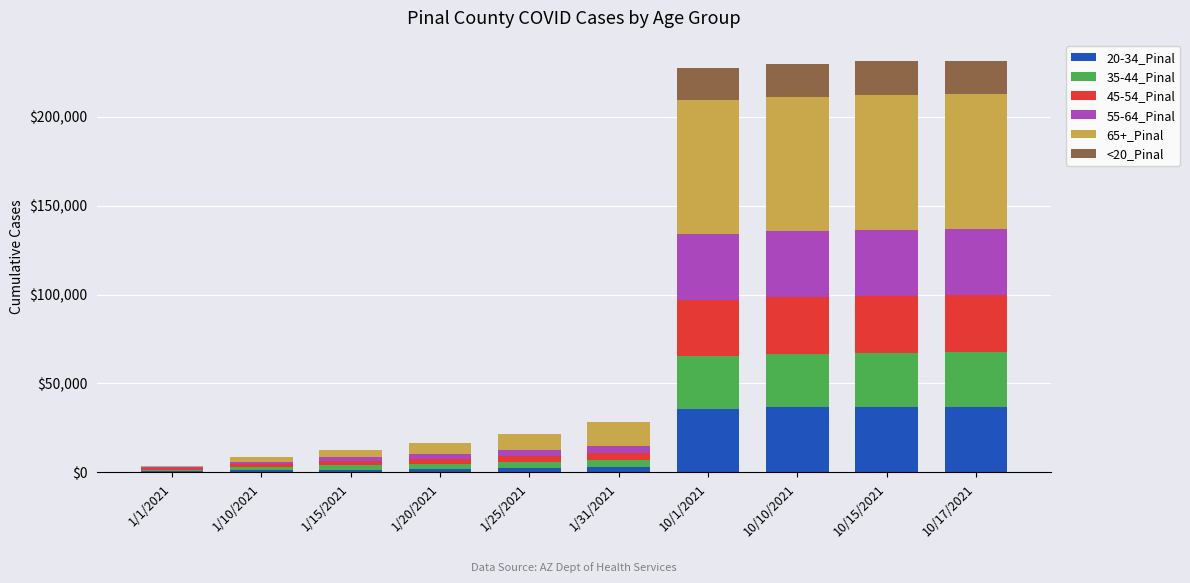

At how many categories does at least one series exceed 26037?

4